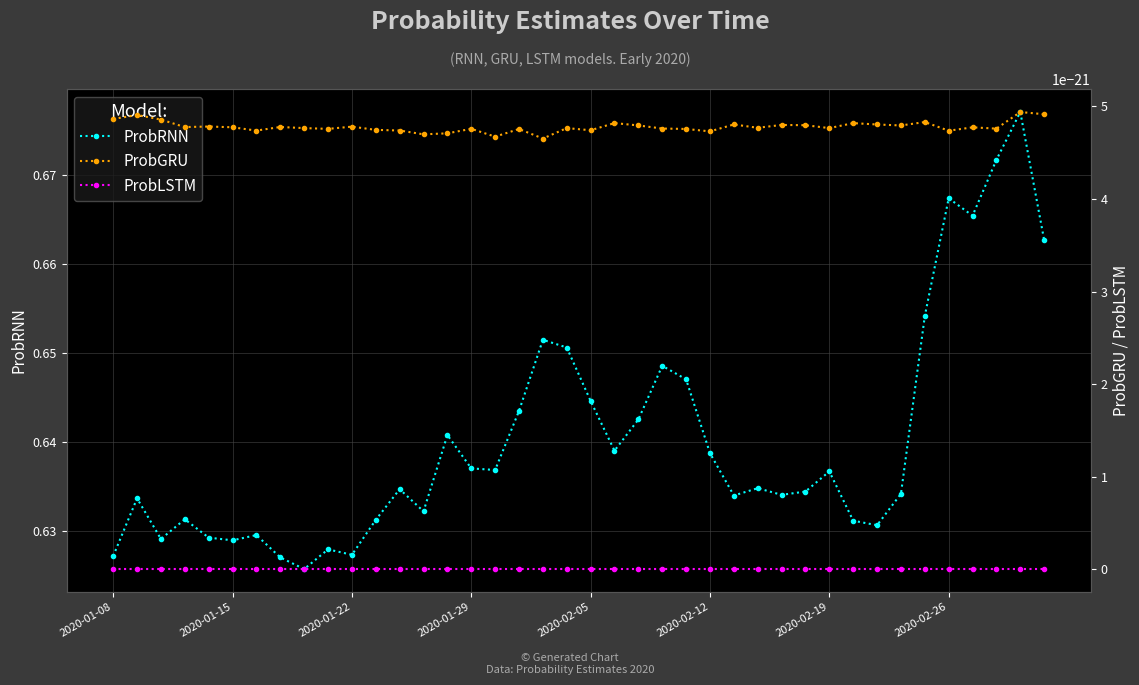

Which series changed the most between 8 and 29?

ProbRNN